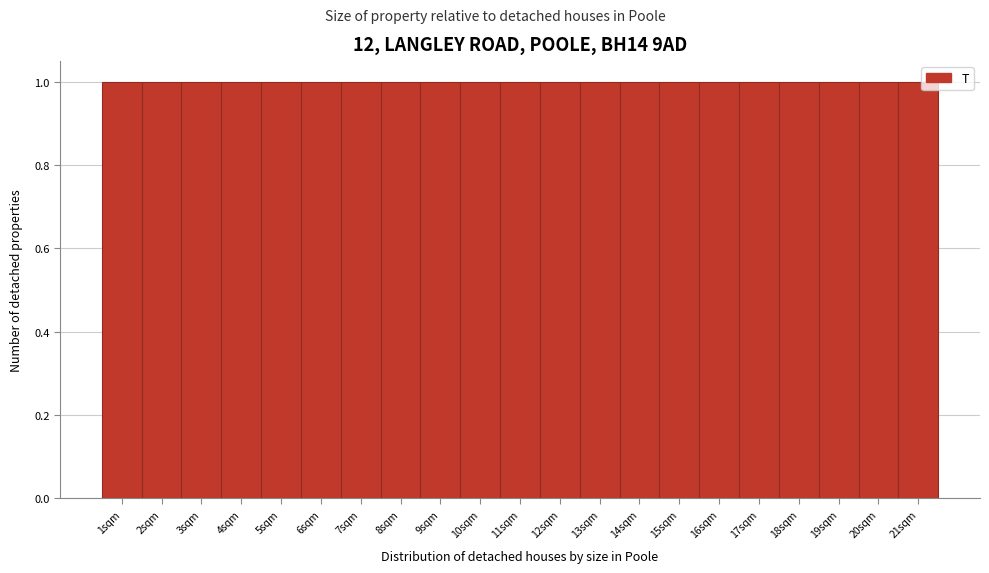

Reading left to right, transcribe this chart: for each bar, give the range it covers on the x-axis and its height. The values are not printed on the chart, so give them approximately, as read against the axis.

0.5 to 1.5: 1
1.5 to 2.5: 1
2.5 to 3.5: 1
3.5 to 4.5: 1
4.5 to 5.5: 1
5.5 to 6.5: 1
6.5 to 7.5: 1
7.5 to 8.5: 1
8.5 to 9.5: 1
9.5 to 10.5: 1
10.5 to 11.5: 1
11.5 to 12.5: 1
12.5 to 13.5: 1
13.5 to 14.5: 1
14.5 to 15.5: 1
15.5 to 16.5: 1
16.5 to 17.5: 1
17.5 to 18.5: 1
18.5 to 19.5: 1
19.5 to 20.5: 1
20.5 to 21.5: 1